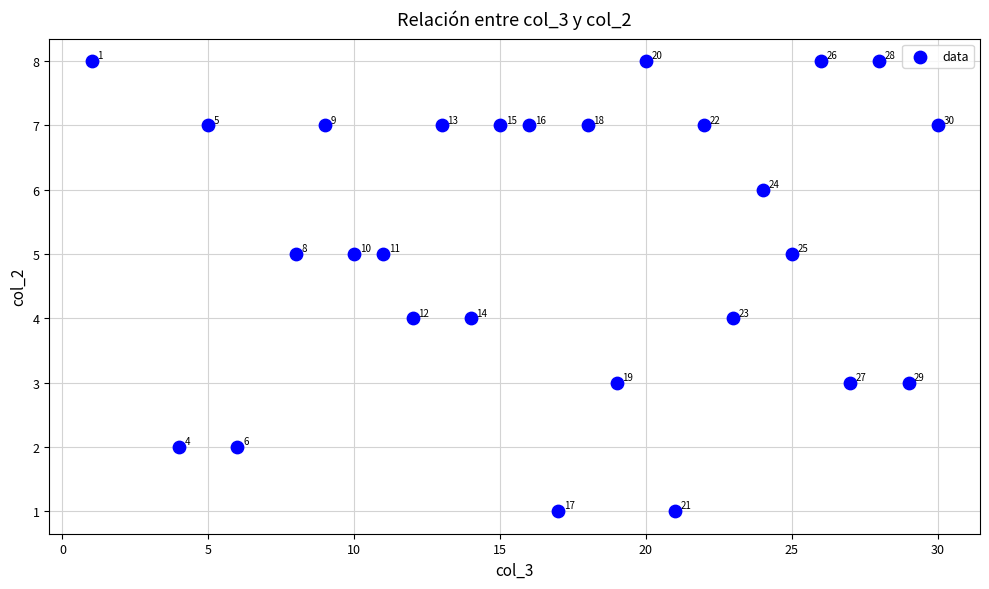

What is the range of Y values (max minus min)?

7